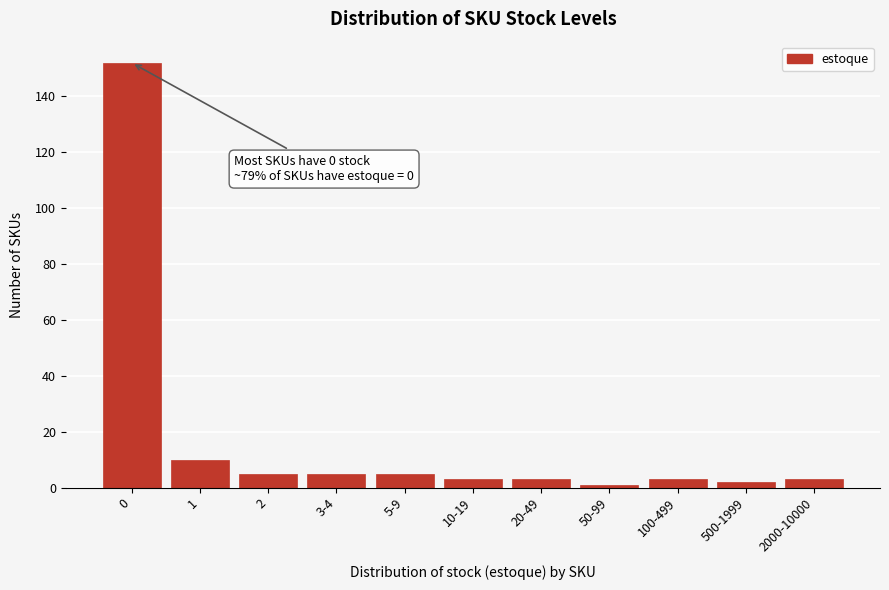

Reading right to left, list all the values displayed in this chart.

3	2	3	1	3	3	5	5	5	10	152